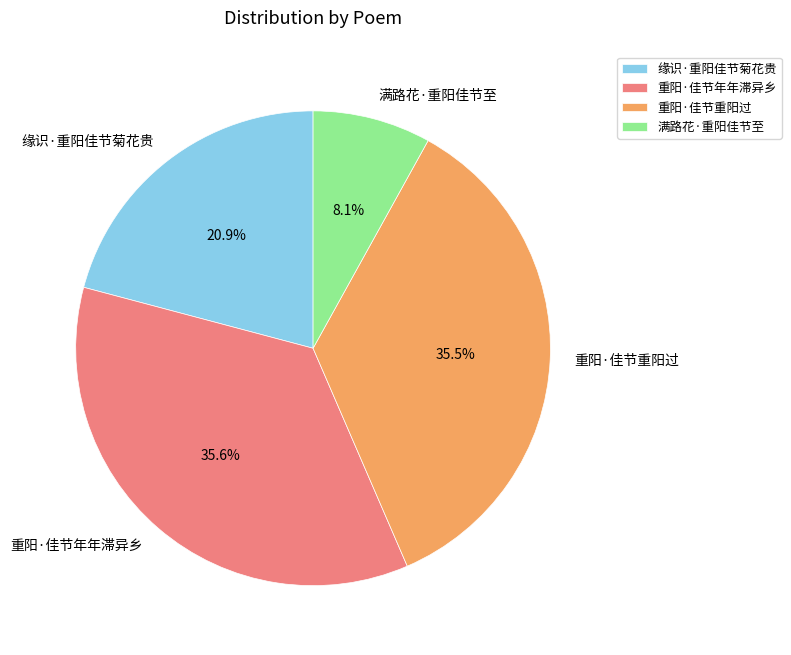

Is it true that 缘识·重阳佳节菊花贵 is 8% of the pie?

False